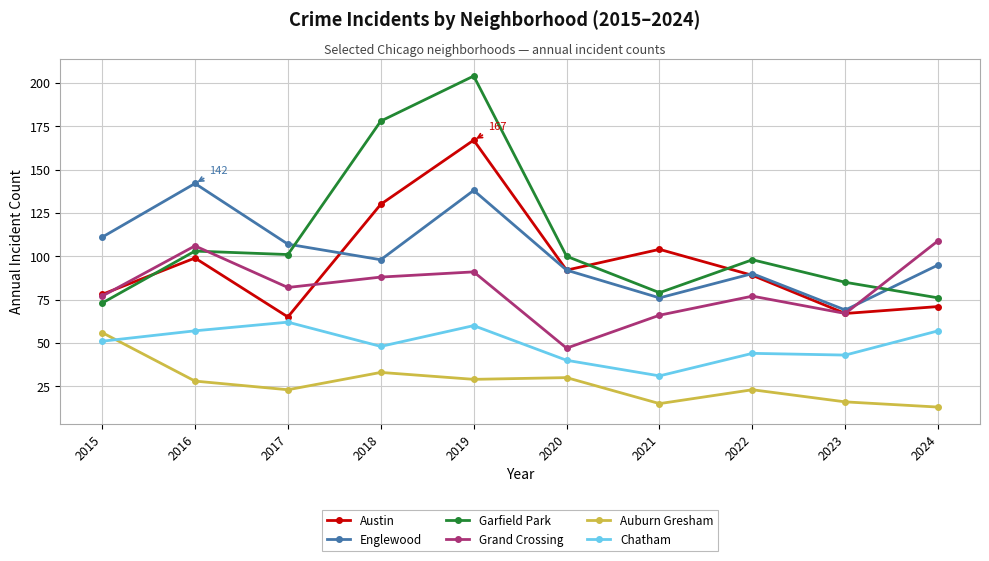

What is the highest value of the Garfield Park series?

204